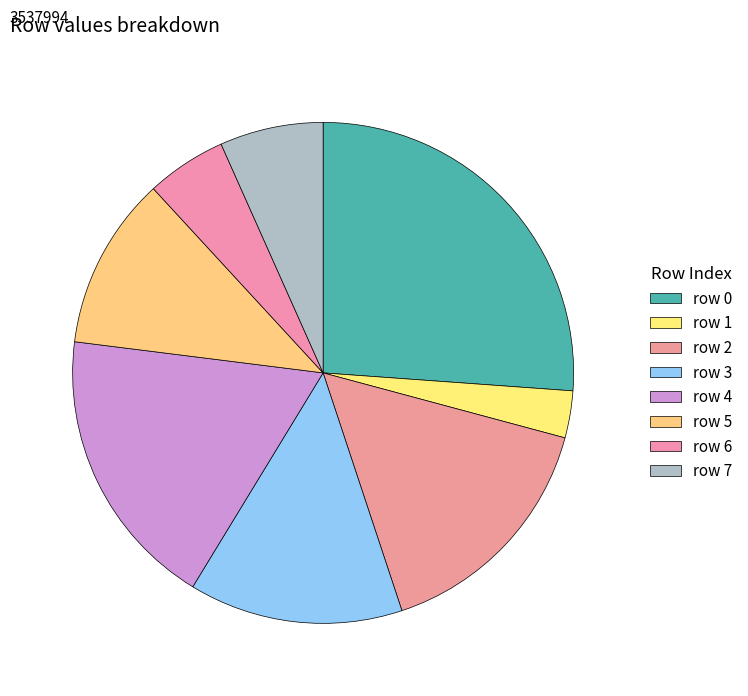

What is the change in value from row 0 to row 7?

-688806